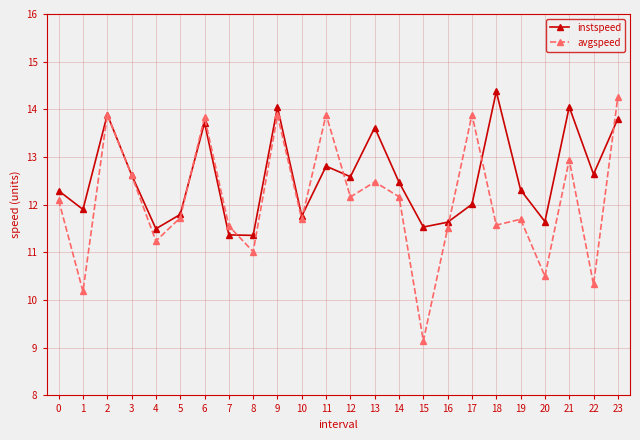

At which category is the sum across all series the highest?

23